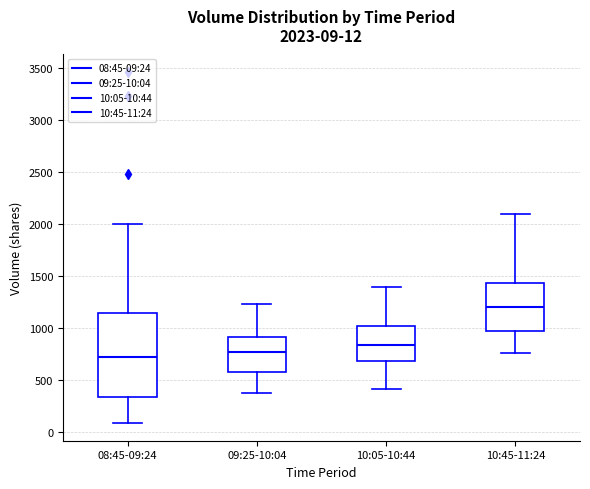

Which box is the tallest, from its lower edge to its upper edge?

08:45-09:24